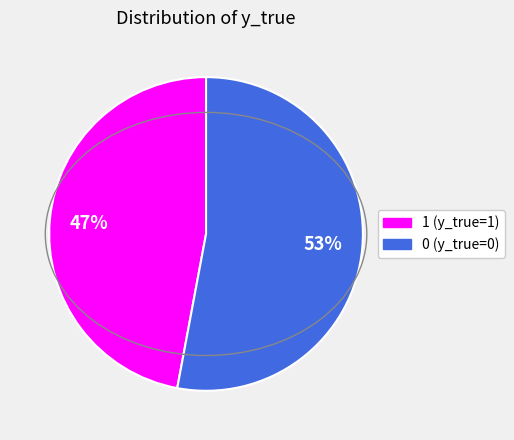

To the nearest percent, what is the combined percentage of 0 and 1?

100%